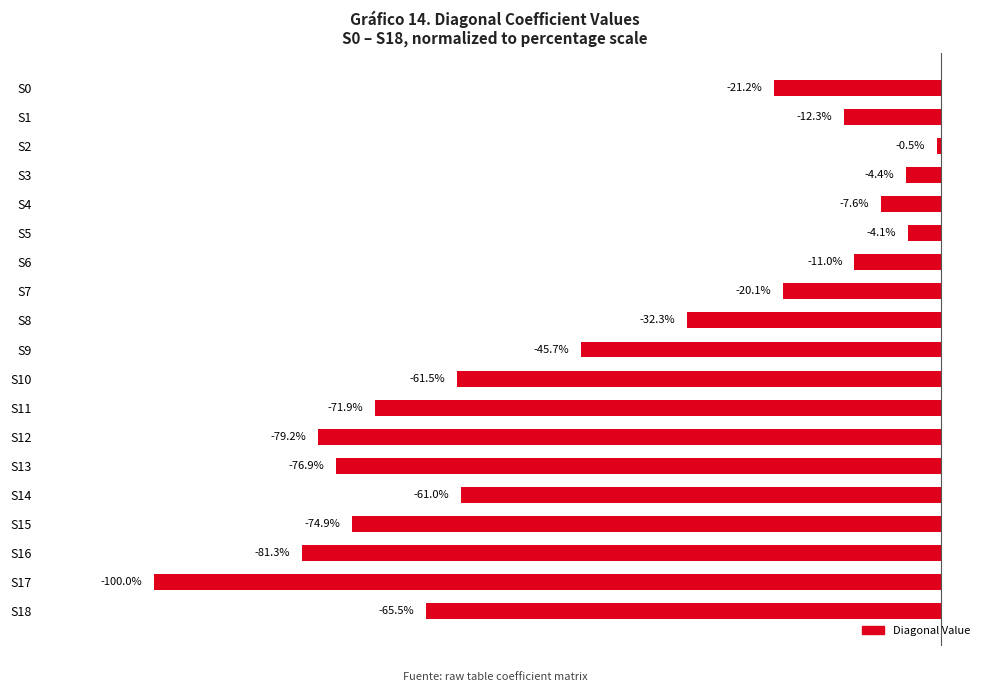

Are the bars horizontal?

Yes